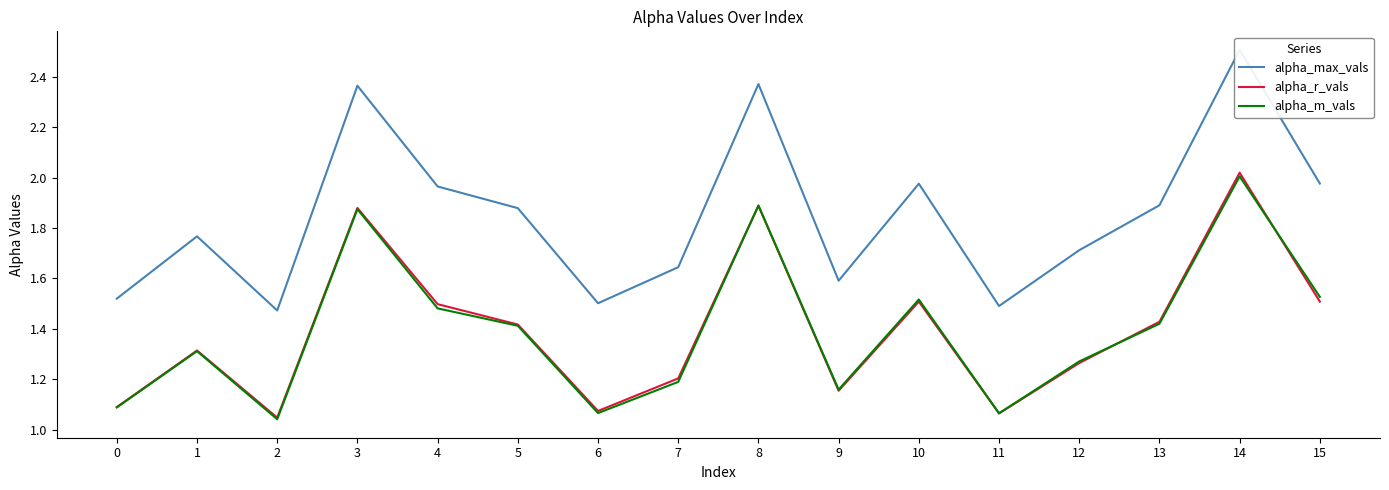

Reading left to right, what are all the values shown in this chart?

alpha_max_vals: 0=1.5	1=1.8	2=1.5	3=2.4	4=2.0	5=1.9	6=1.5	7=1.6	8=2.4	9=1.6	10=2.0	11=1.5	12=1.7	13=1.9	14=2.5	15=2.0
alpha_r_vals: 0=1.1	1=1.3	2=1.0	3=1.9	4=1.5	5=1.4	6=1.1	7=1.2	8=1.9	9=1.2	10=1.5	11=1.1	12=1.3	13=1.4	14=2.0	15=1.5
alpha_m_vals: 0=1.1	1=1.3	2=1.0	3=1.9	4=1.5	5=1.4	6=1.1	7=1.2	8=1.9	9=1.2	10=1.5	11=1.1	12=1.3	13=1.4	14=2.0	15=1.5